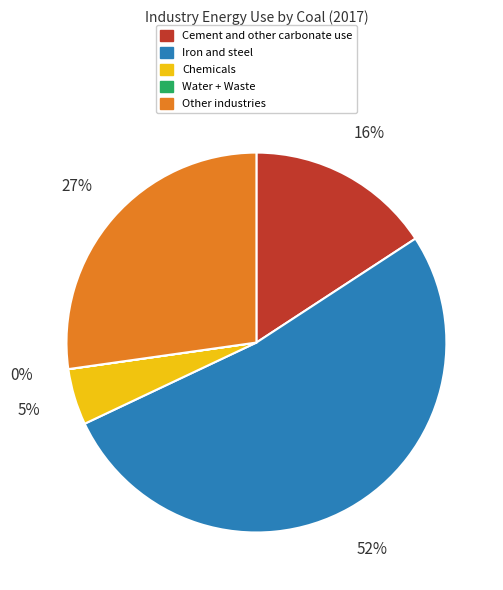

To the nearest percent, what is the average slice percentage?

20%